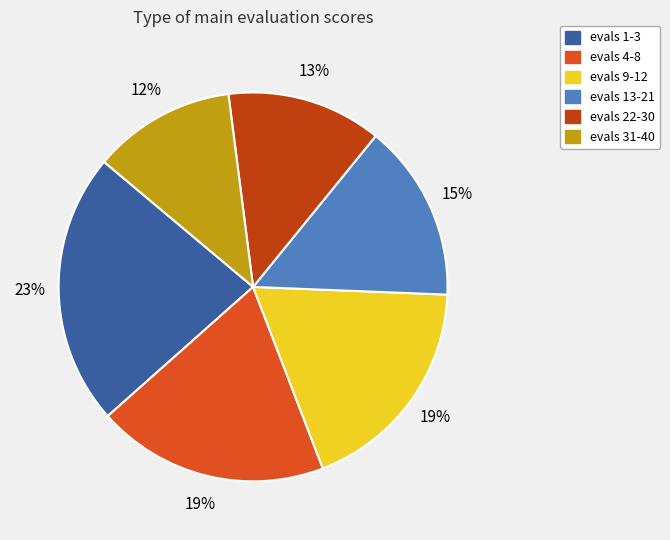

What is the smallest slice in the pie chart?

evals 31-40